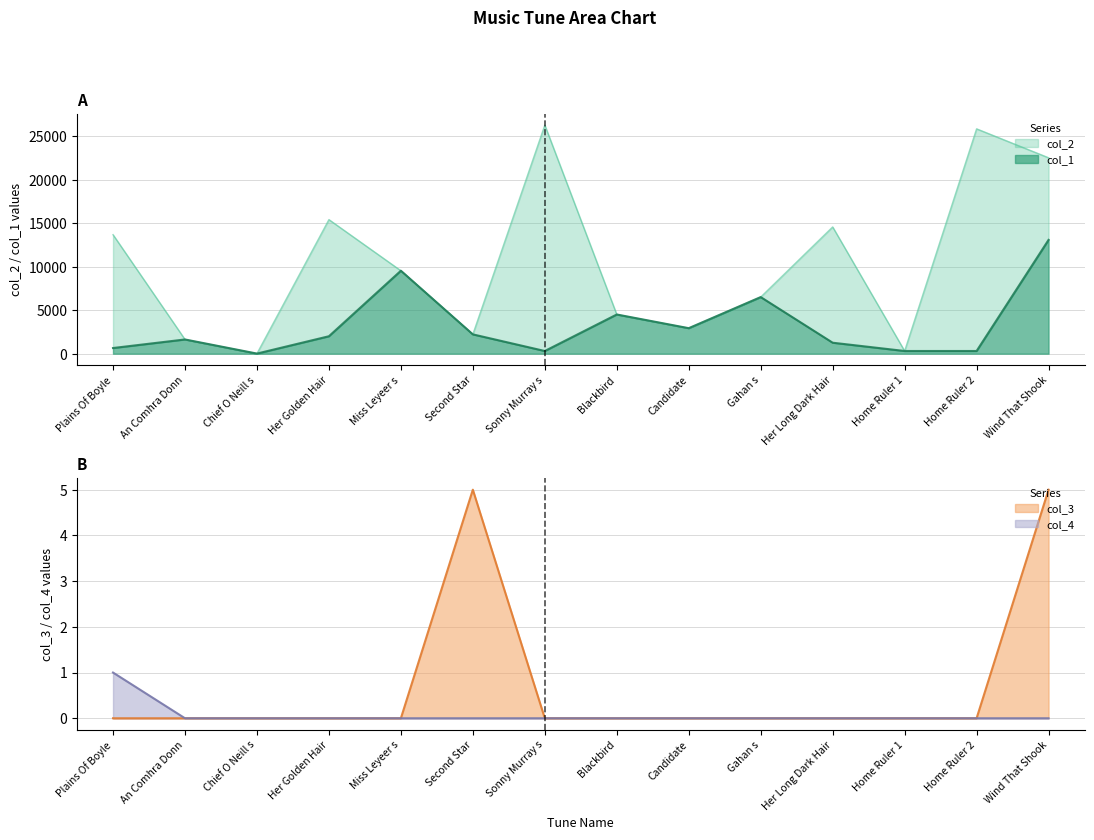

True or false: col_1 and col_3 cross at least once.

False